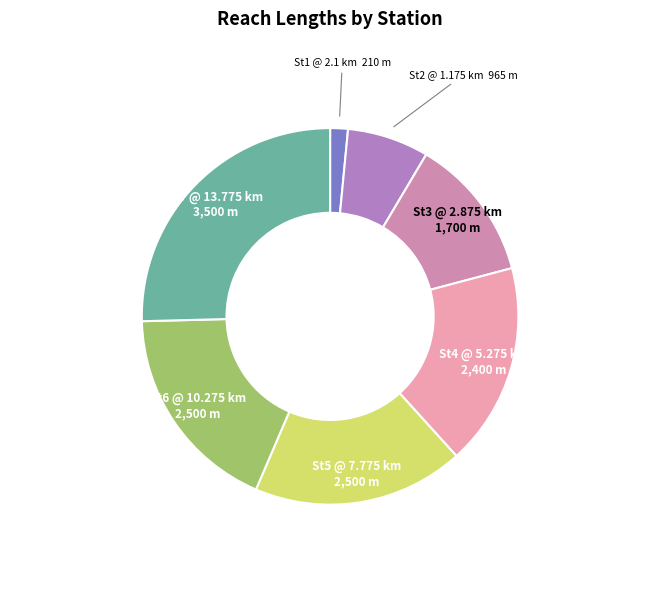

Count the number of slices in the pie.

7